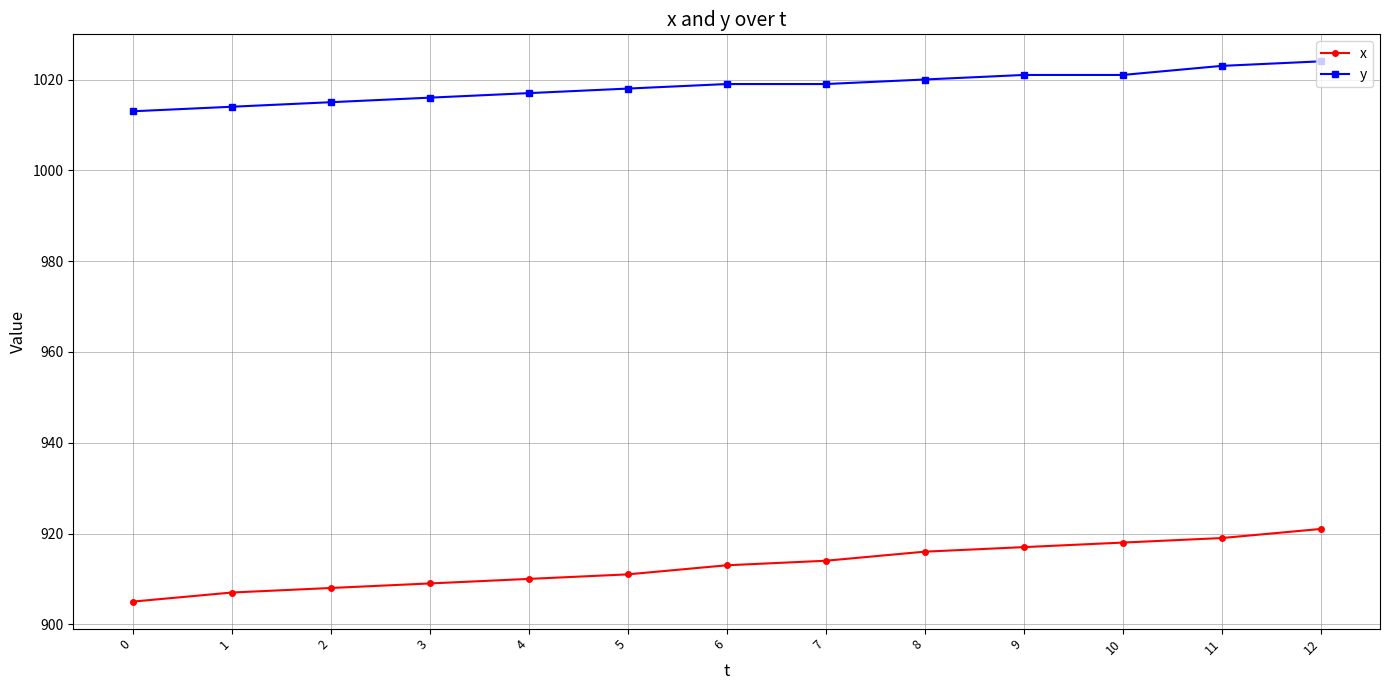

Rank the series by their average value, from highest to lowest.

y, x